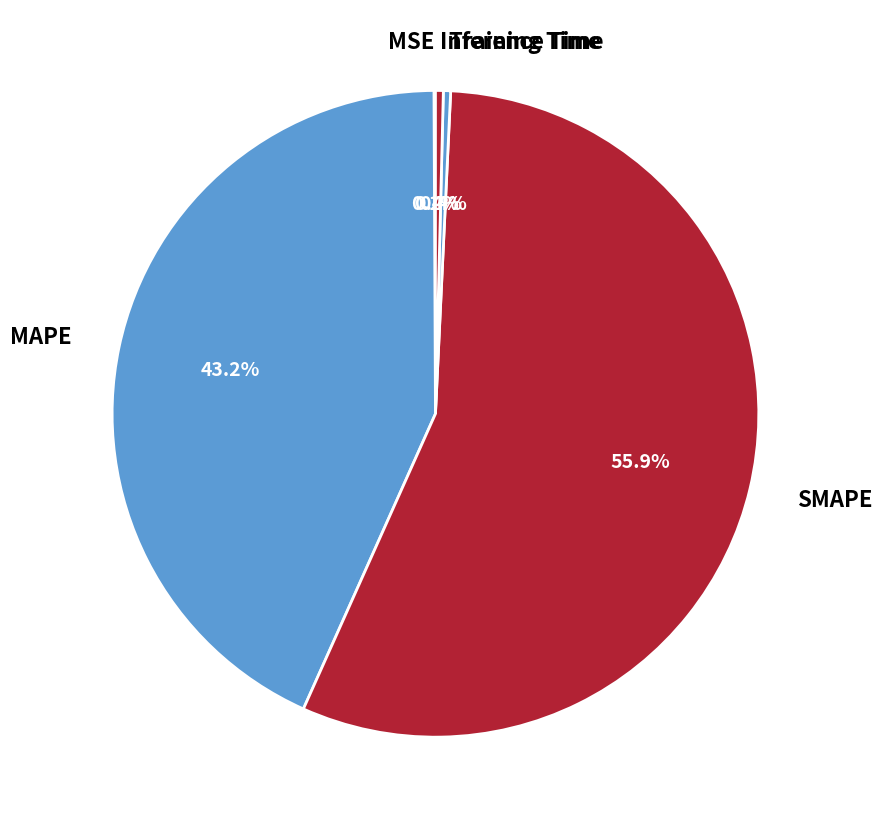

Is it true that MAPE is 43% of the pie?

True